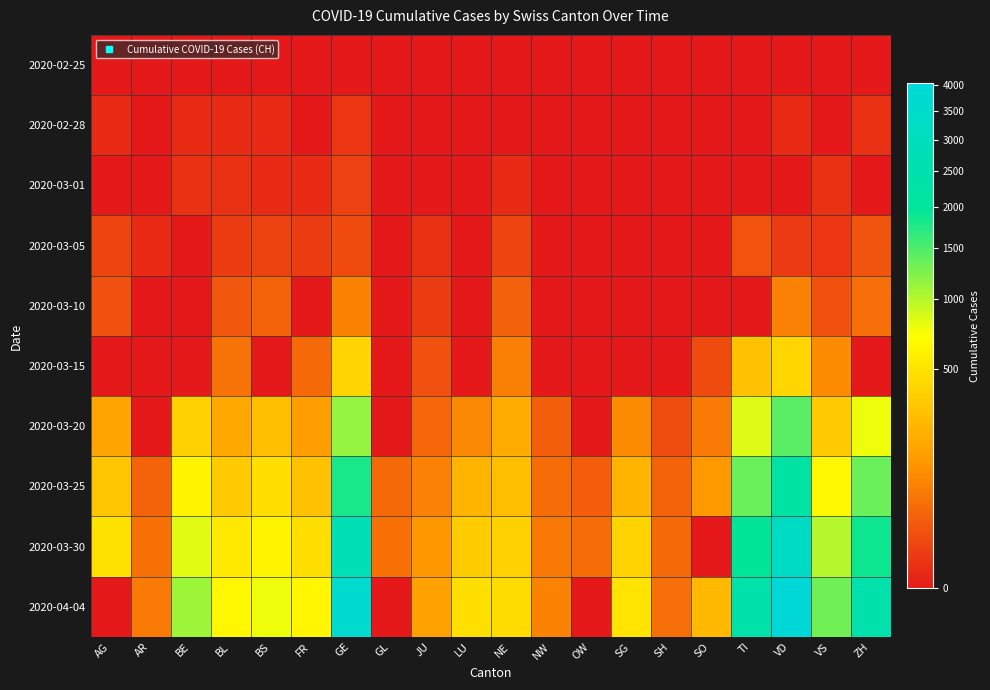

Between AG and GL, which is larger?

AG